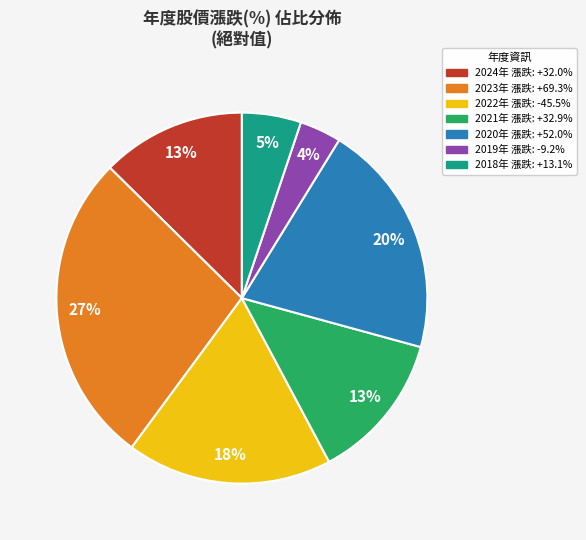

Combined, do 2021年 漲跌: +32.9% and 2020年 漲跌: +52.0% account for over 50%?

No